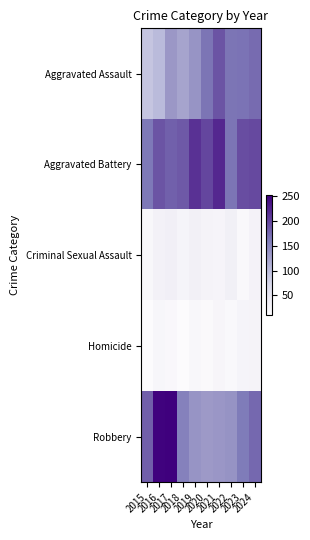

What is the difference between the highest and lowest values at 2018?

175